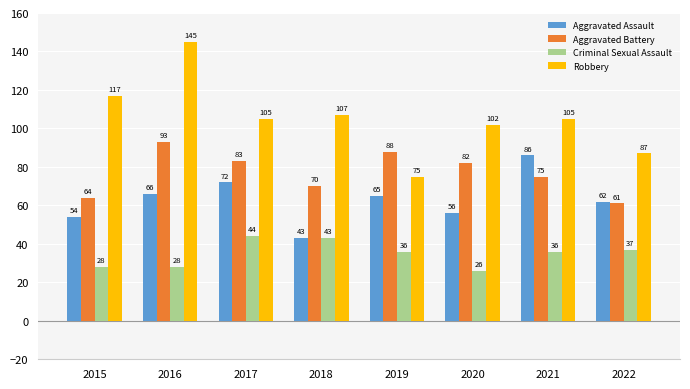

Rank the series by their average value, from highest to lowest.

Robbery, Aggravated Battery, Aggravated Assault, Criminal Sexual Assault